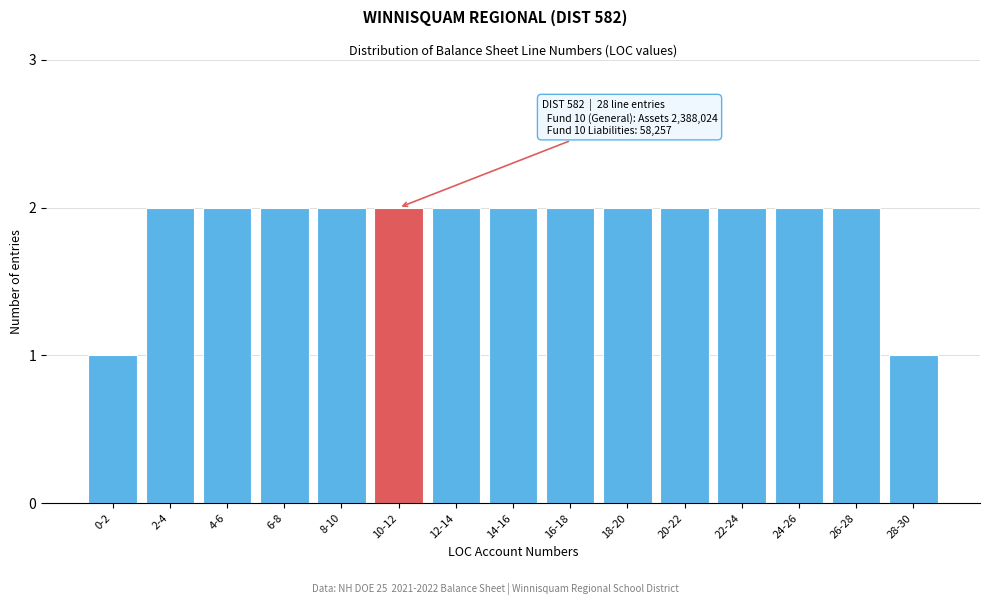

Reading left to right, what are all the values shown in this chart?

0-2=1	2-4=2	4-6=2	6-8=2	8-10=2	10-12=2	12-14=2	14-16=2	16-18=2	18-20=2	20-22=2	22-24=2	24-26=2	26-28=2	28-30=1